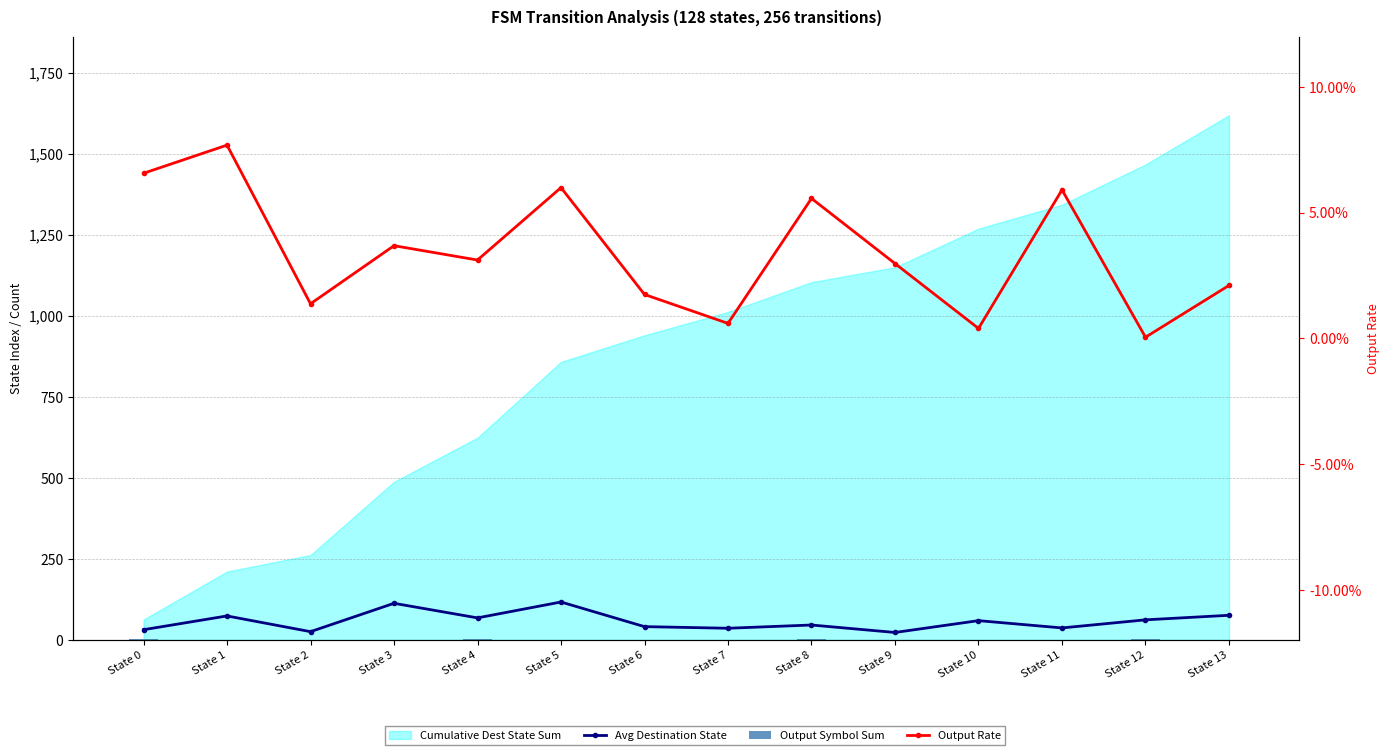

Reading right to left, extract all data points from this chart.

Avg Destination State: State 13=76.0	State 12=62.0	State 11=37.0	State 10=59.5	State 9=23.0	State 8=46.0	State 7=36.0	State 6=41.0	State 5=117.0	State 4=68.0	State 3=113.0	State 2=25.5	State 1=74.0	State 0=31.5
Output Symbol Sum: State 13=1.0	State 12=2.0	State 11=1.0	State 10=0.0	State 9=1.0	State 8=2.0	State 7=0.0	State 6=0.0	State 5=1.0	State 4=2.0	State 3=1.0	State 2=1.0	State 1=1.0	State 0=2.0
Output Rate: State 13=0.0	State 12=0.0	State 11=0.1	State 10=0.0	State 9=0.0	State 8=0.1	State 7=0.0	State 6=0.0	State 5=0.1	State 4=0.0	State 3=0.0	State 2=0.0	State 1=0.1	State 0=0.1